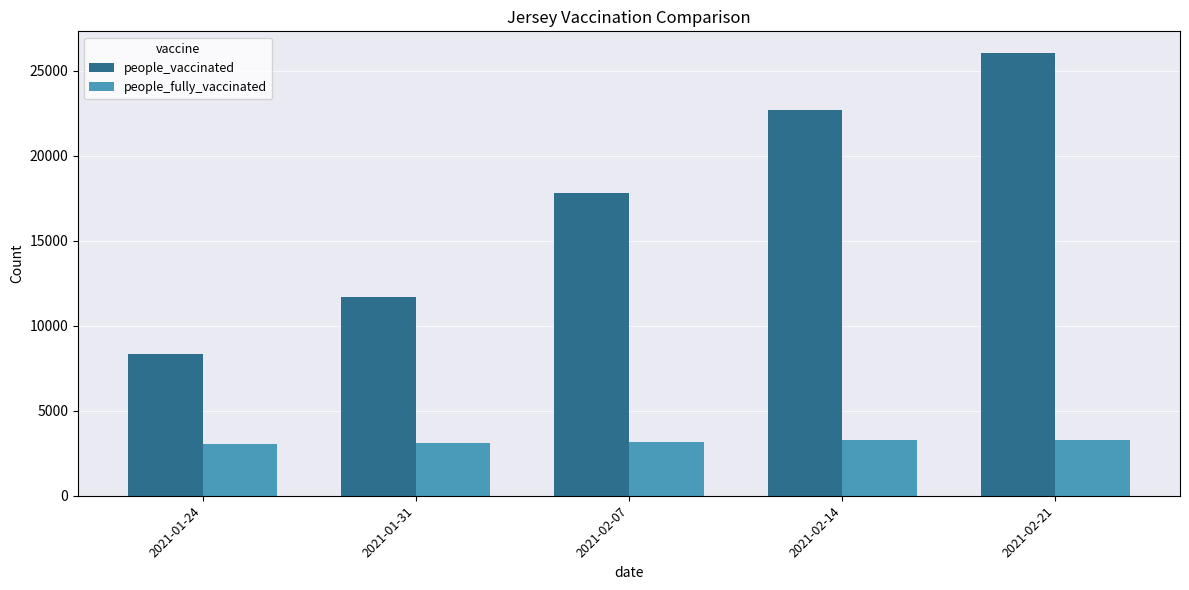

What value does the people_fully_vaccinated series have at 2021-01-24, to the nearest 10?

3050